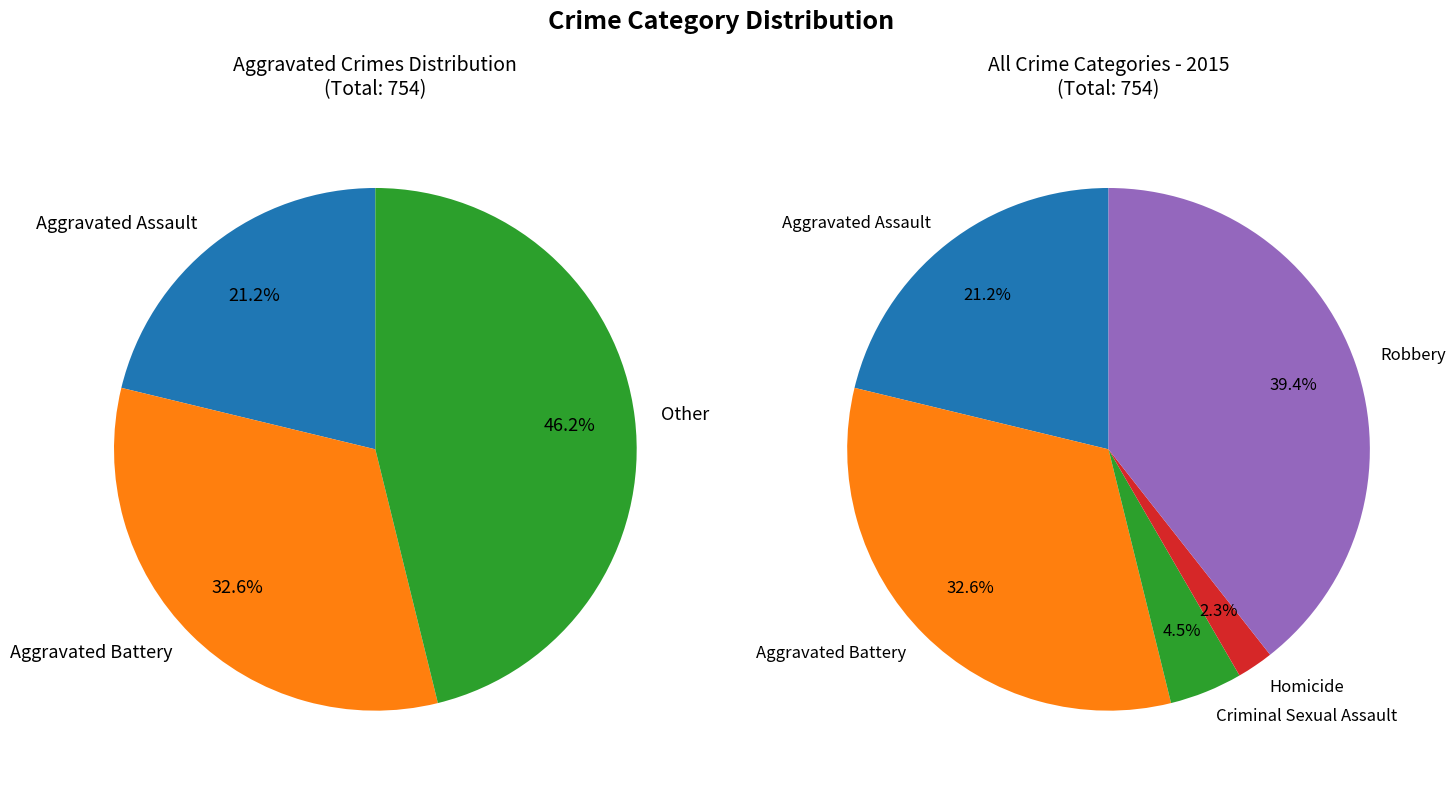

What is the largest slice in the pie chart?

Robbery